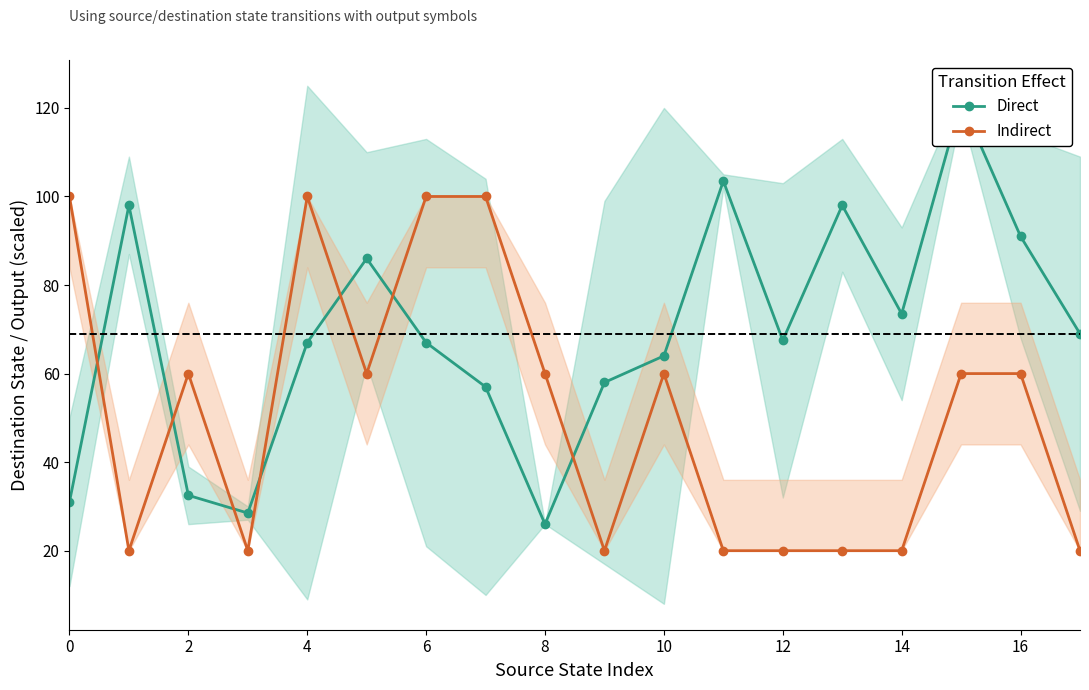

Which series has the largest range (max minus min)?

Direct (dest state)